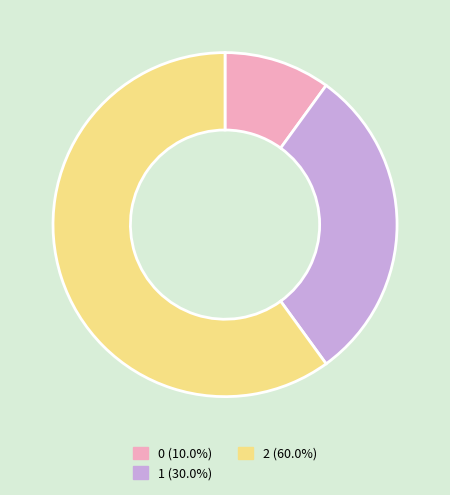

Is 2 (60.0%) the majority of the pie?

Yes